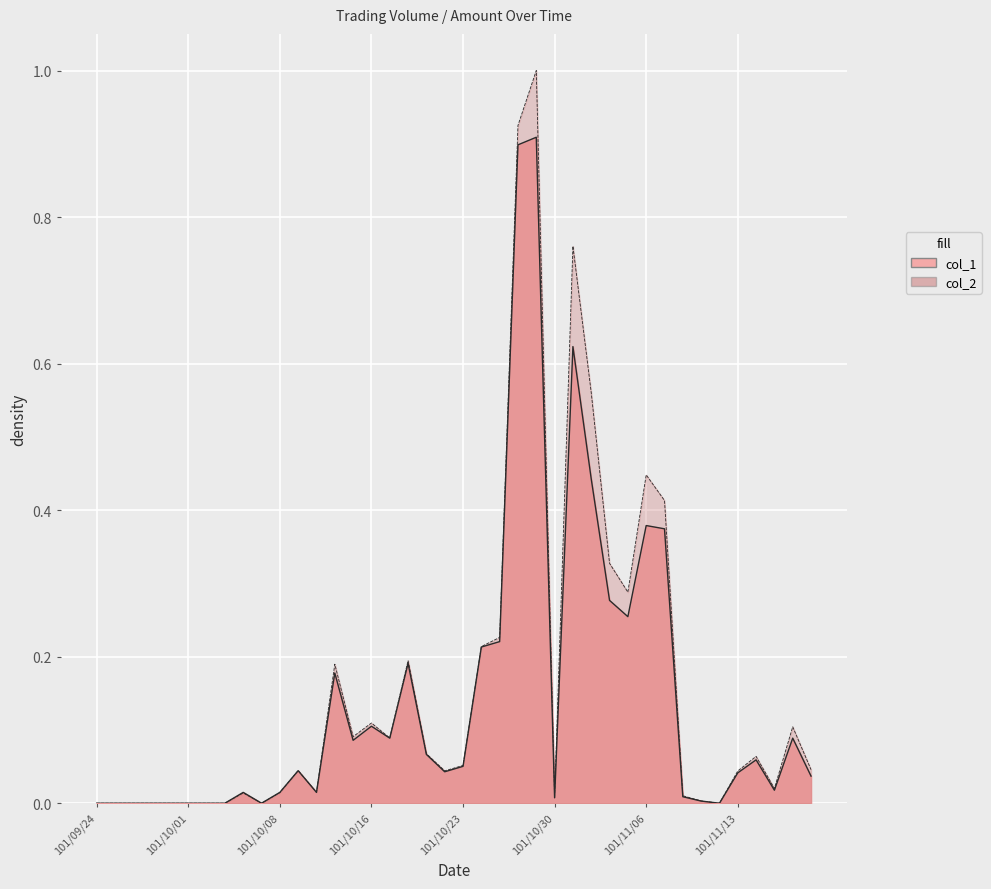

Count the number of data series in this chart.

2